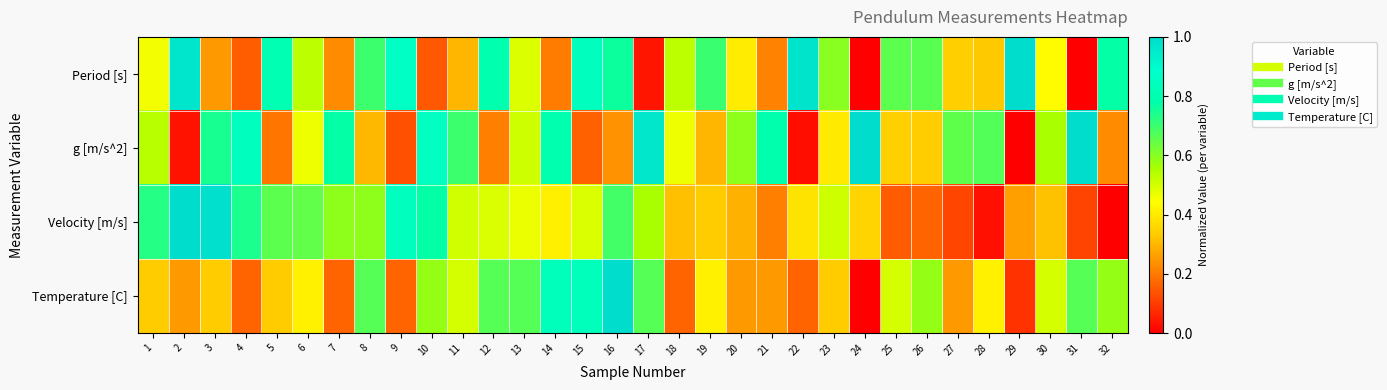

Count the number of categories in the chart.

32